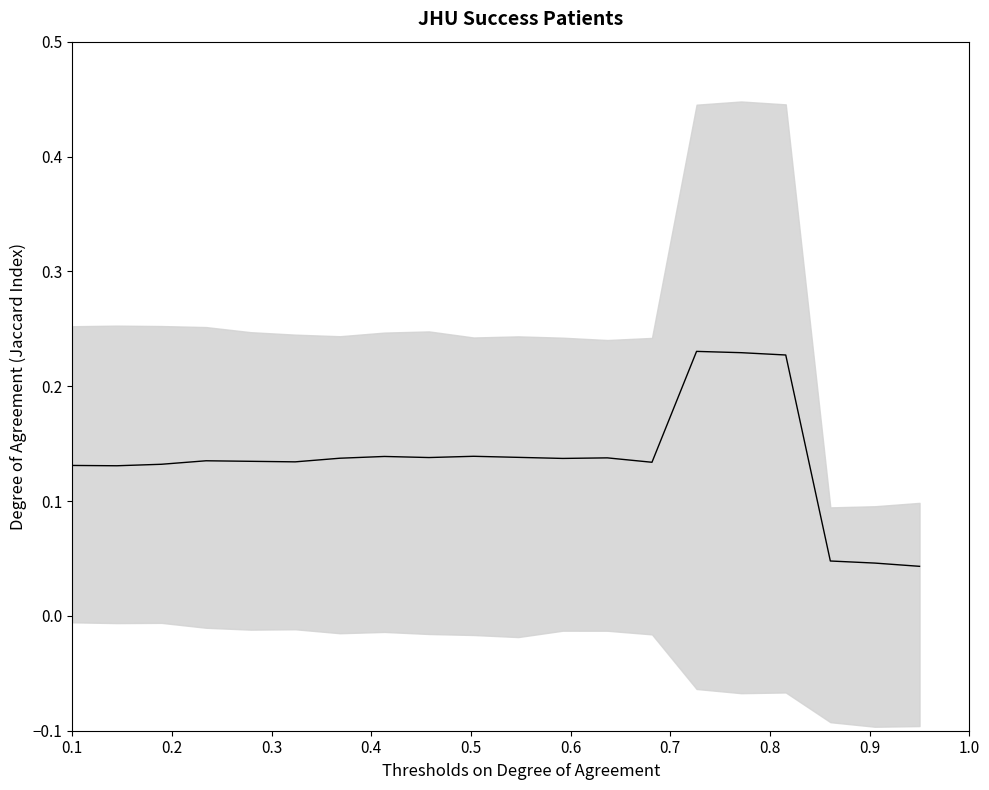

How many points are lower than both their immediate neighbors (excluding endpoints)?

5